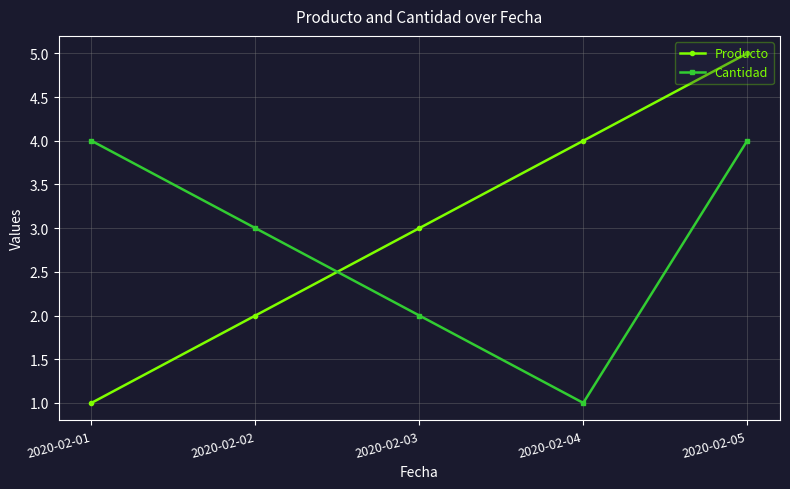

Which series ends up on top after the final intersection of Producto and Cantidad?

Producto